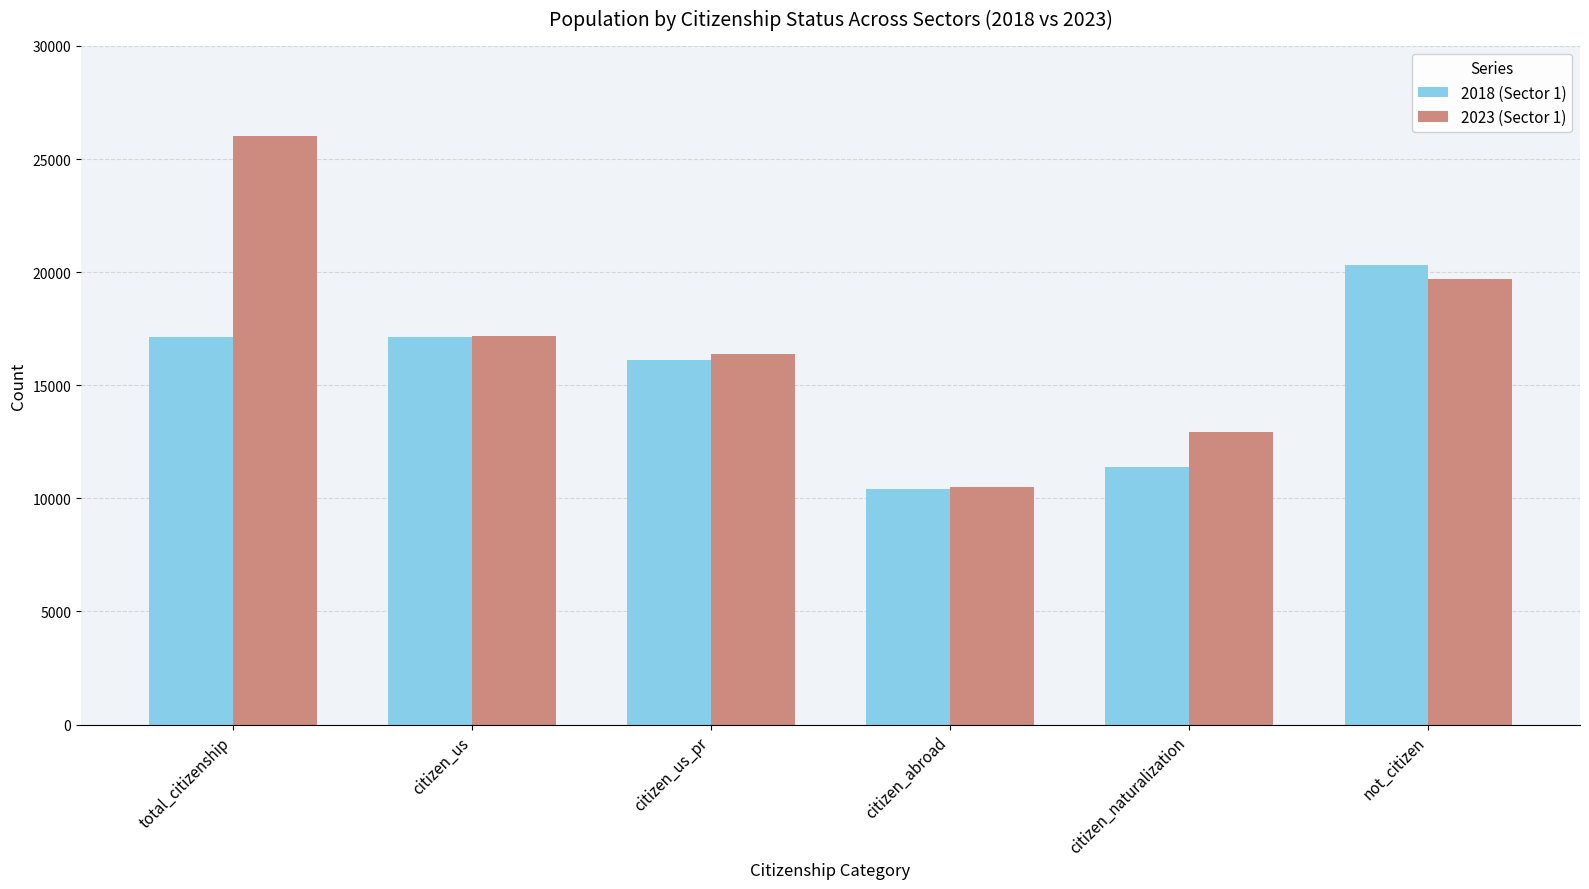

Is it true that 2023 (Sector 1) equals 26021 at total_citizenship?

True